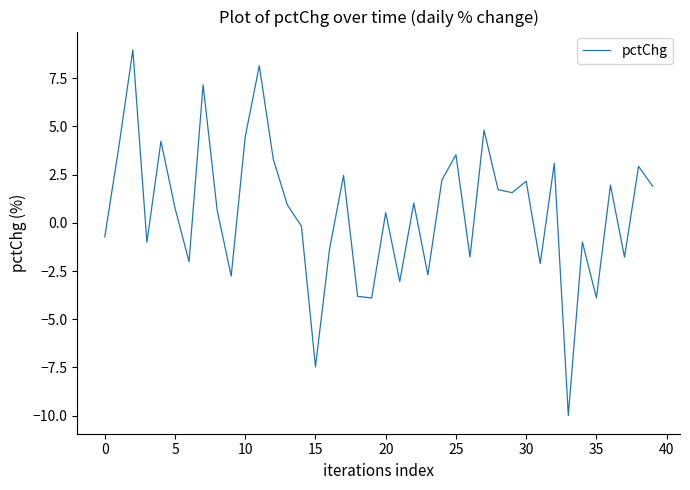

What is the minimum value shown in the chart?

-10.0